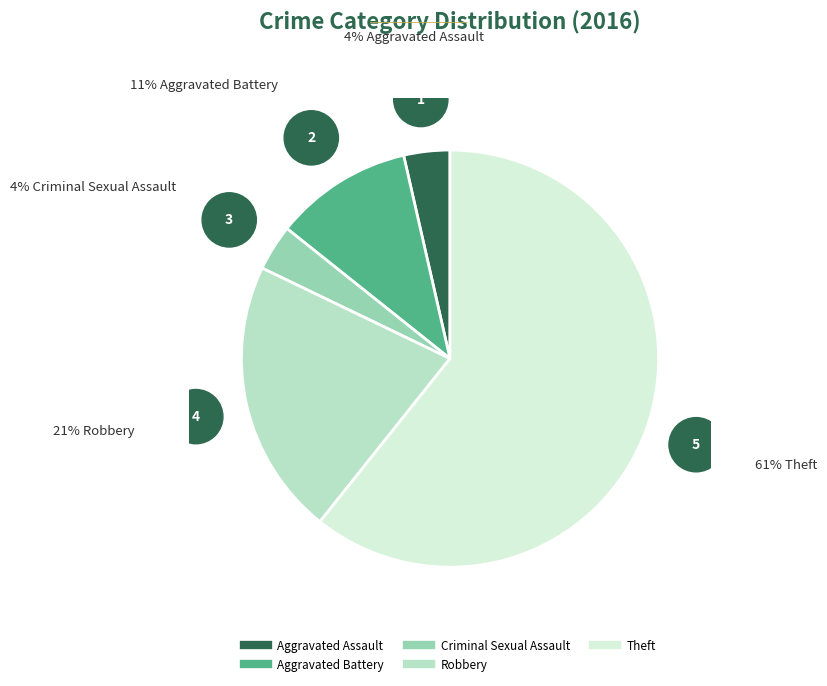

What is the majority slice?

Theft